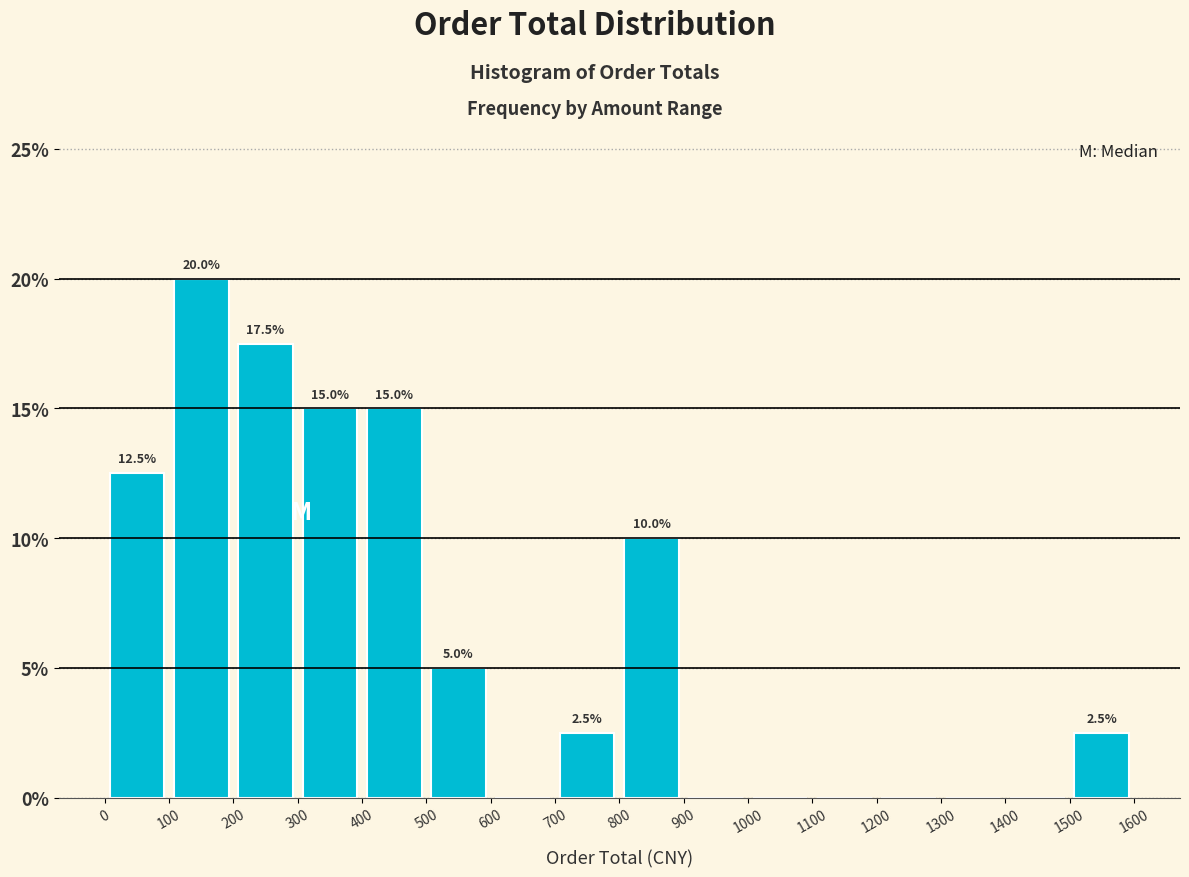

Over which range of the x-axis is the bar tallest?

100 to 200